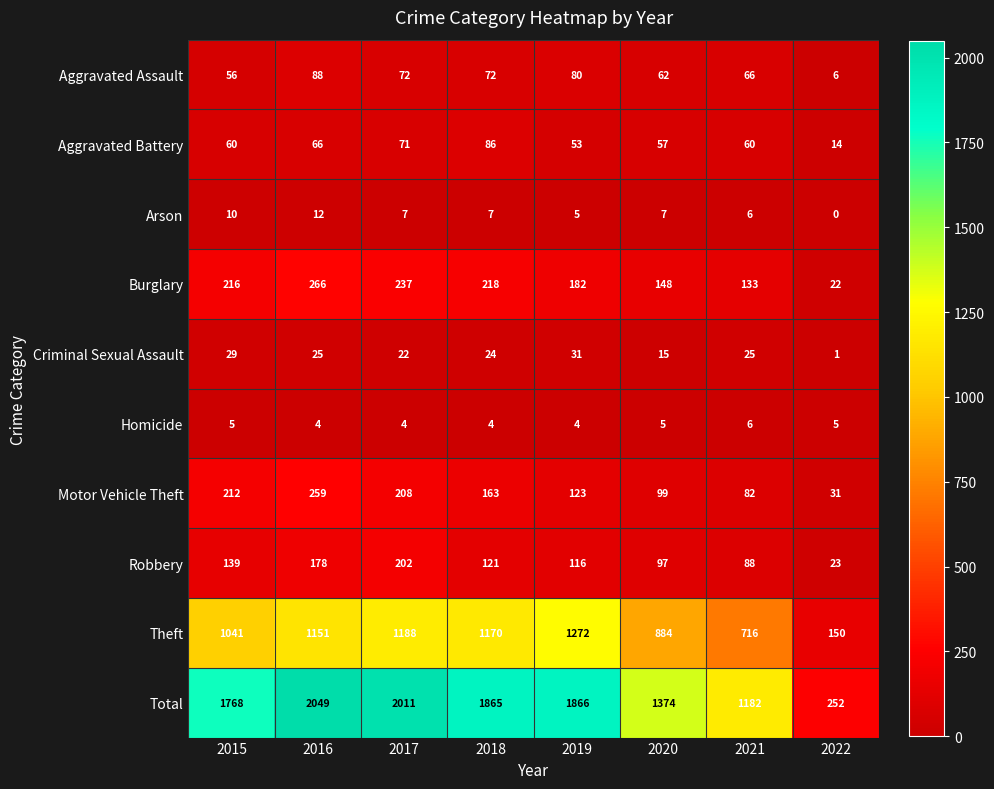

Which label corresponds to the largest value in the chart?

2016